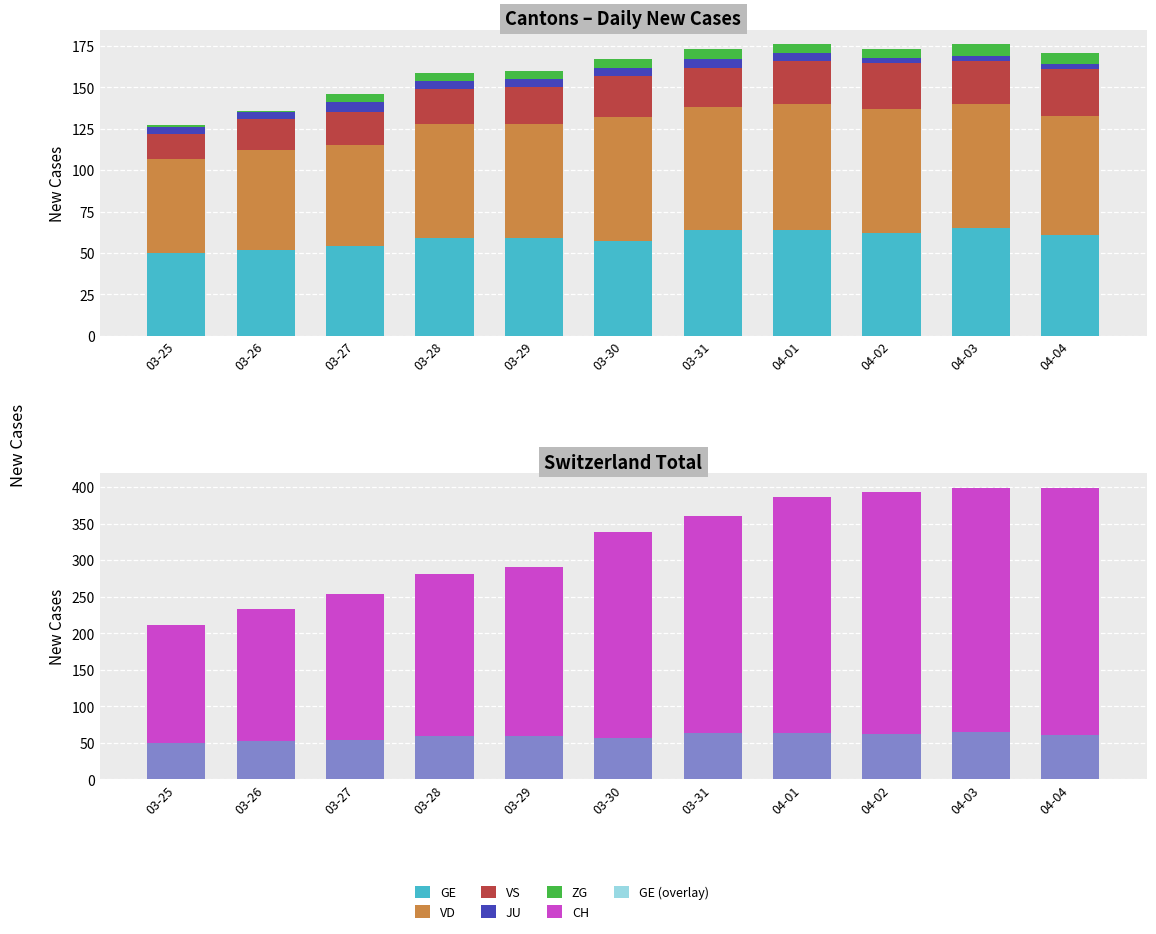

Read the CH value at 04-02.

393